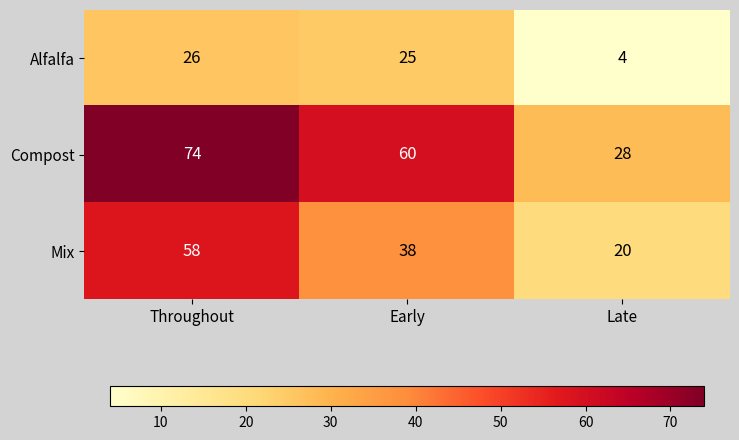

Rank the categories by Mix value from lowest to highest.

Late, Early, Throughout